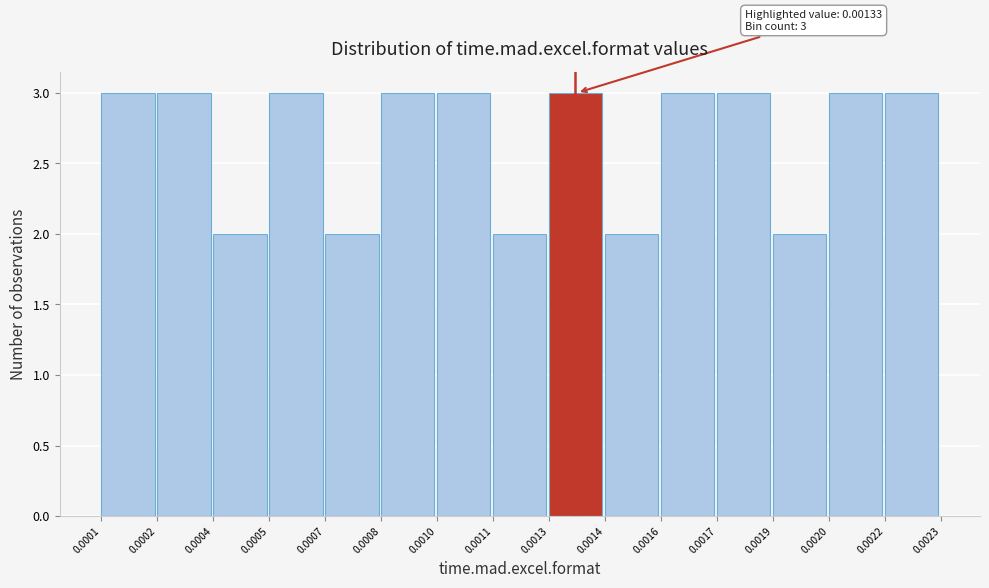

Reading left to right, extract all data points from this chart.

0.0001=3	0.0002=3	0.0004=2	0.0005=3	0.0007=2	0.0008=3	0.0010=3	0.0011=2	0.0013=3	0.0014=2	0.0016=3	0.0017=3	0.0019=2	0.0020=3	0.0022=3